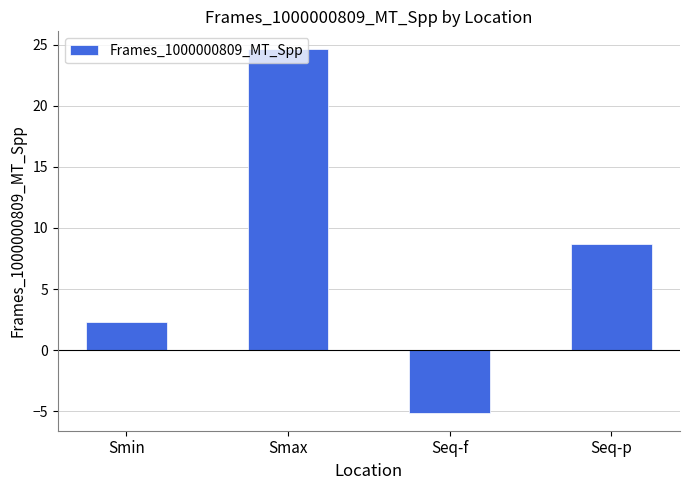

Is it true that the value at Smin is 0.7?

False